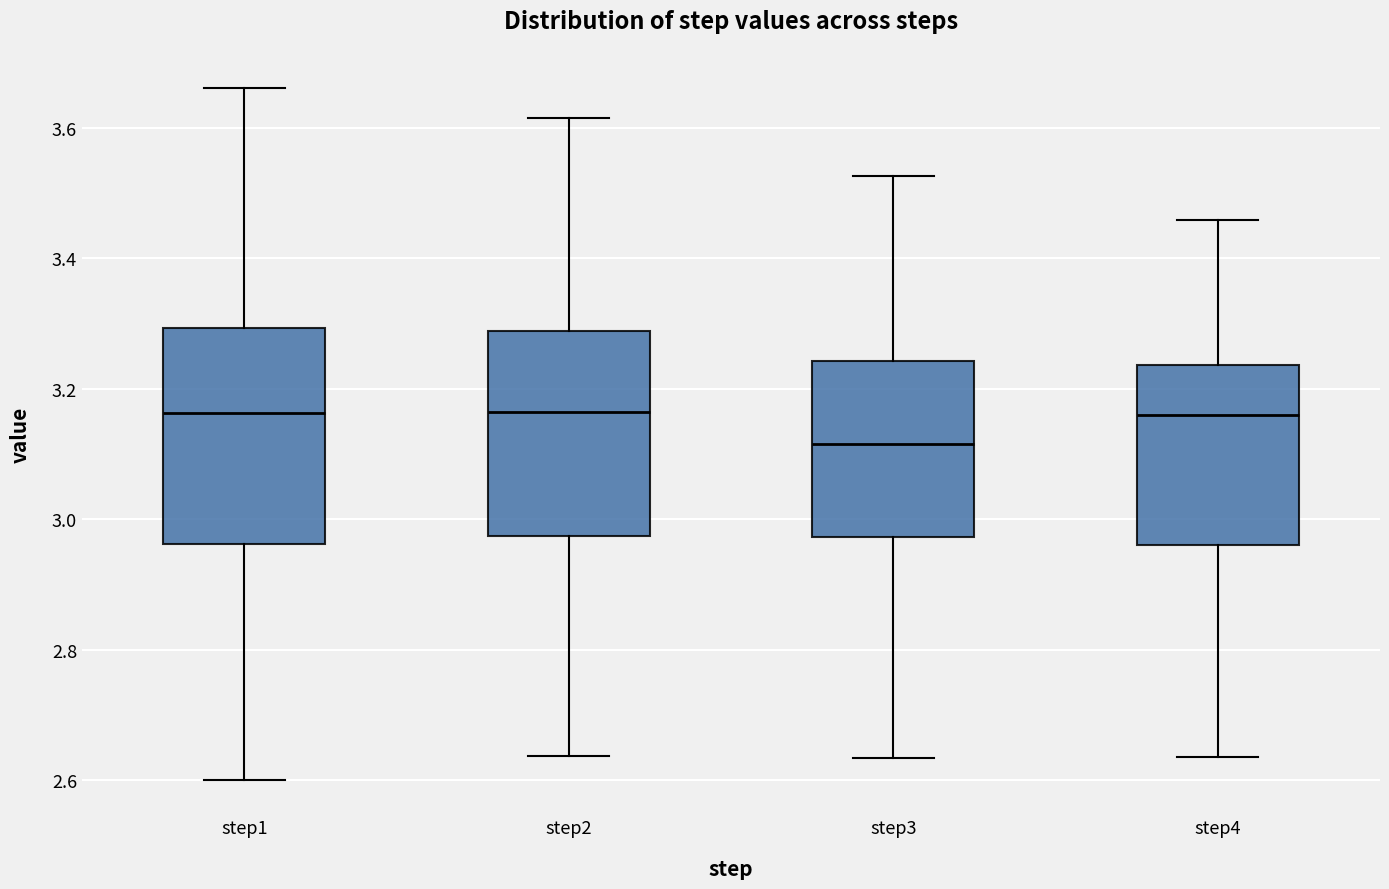

Which box has the lowest median line?

step3